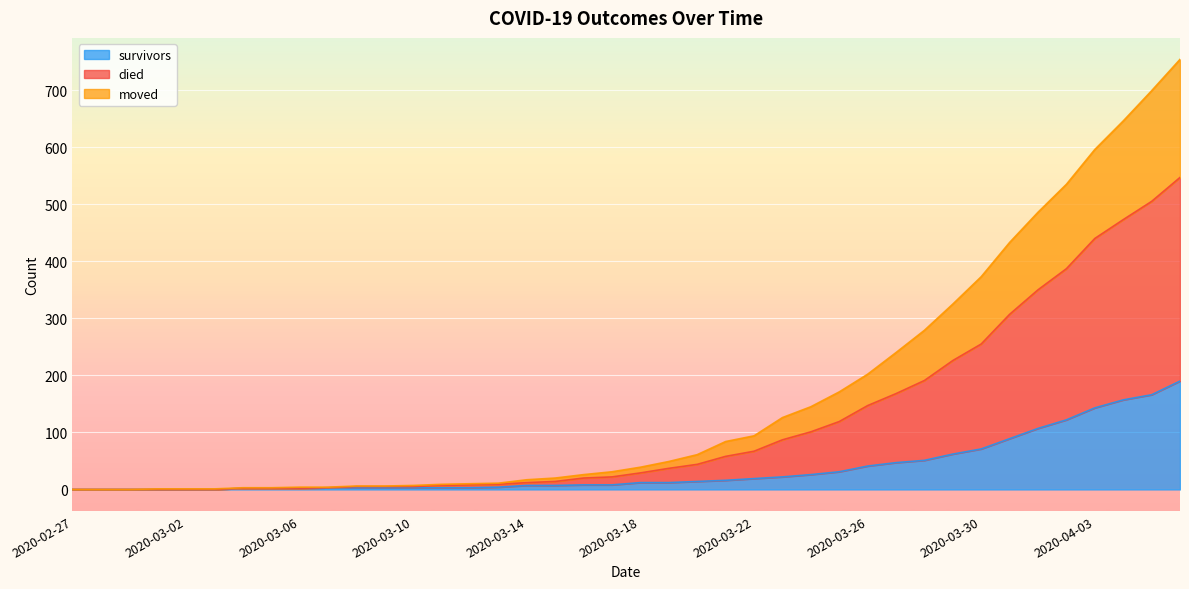

What are all the series names shown in the legend?

survivors, died, moved